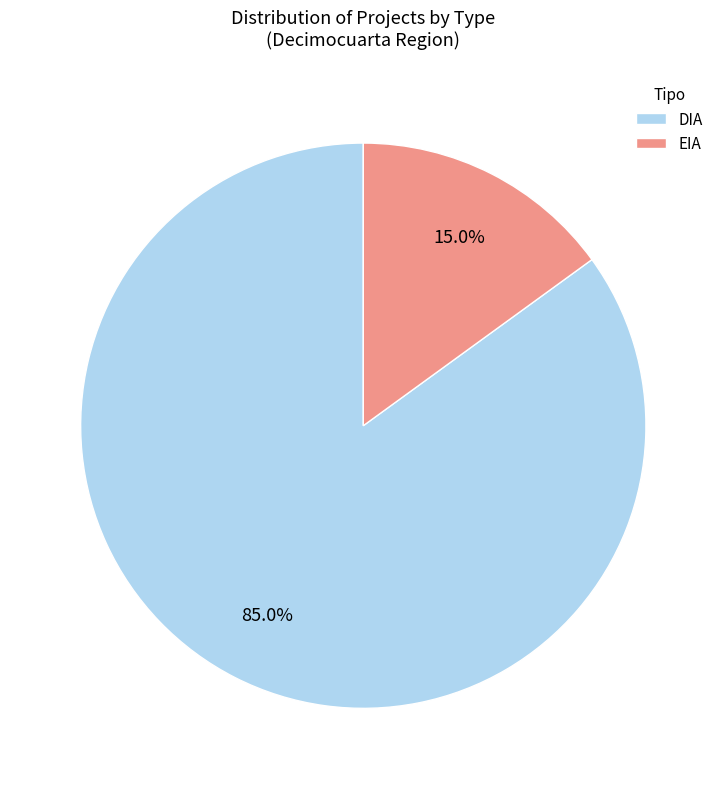

What is the largest slice in the pie chart?

DIA